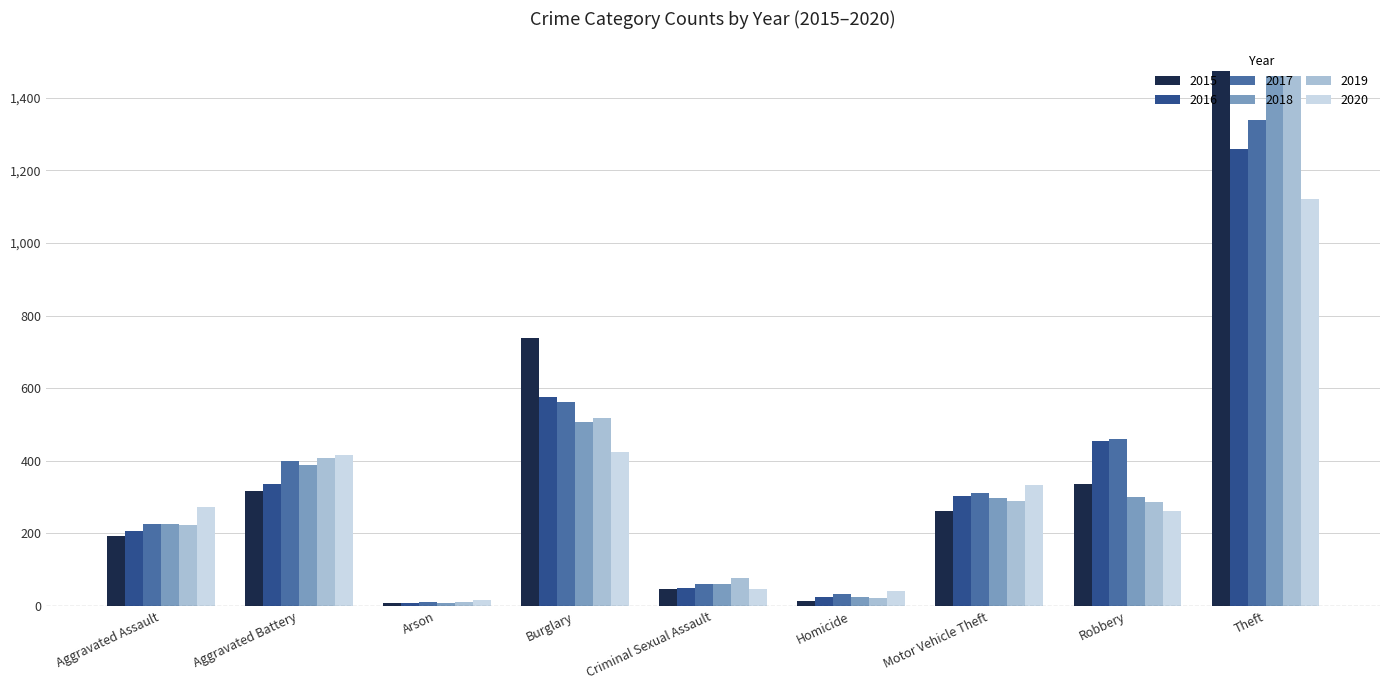

What is the sum of the 2018 values at Burglary and Aggravated Assault?

731